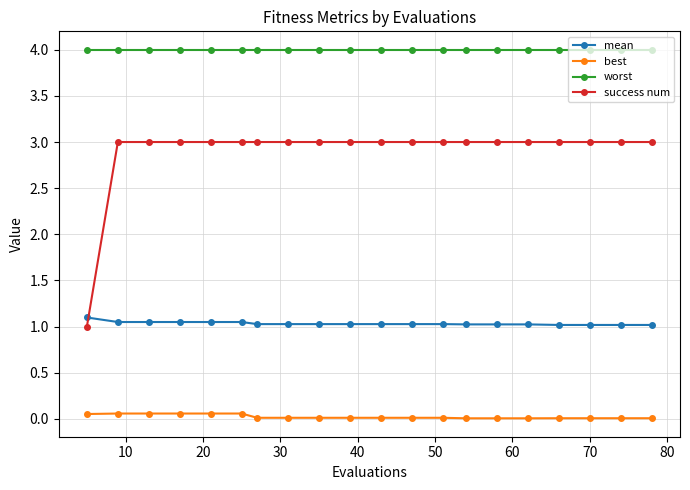

How many categories are shown in the chart?

20